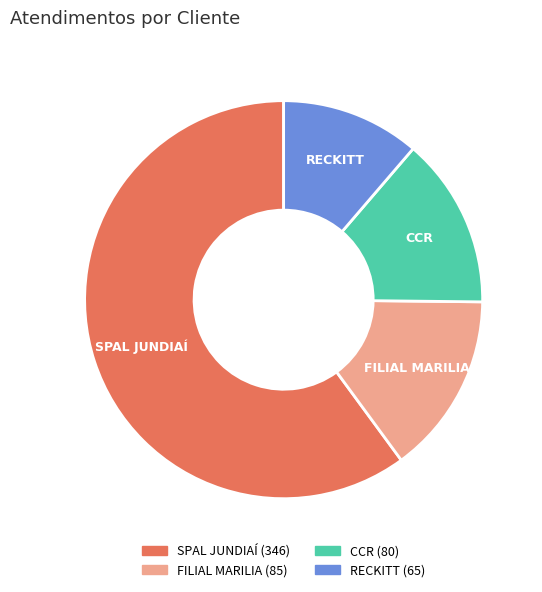

How many segments does this pie chart have?

4